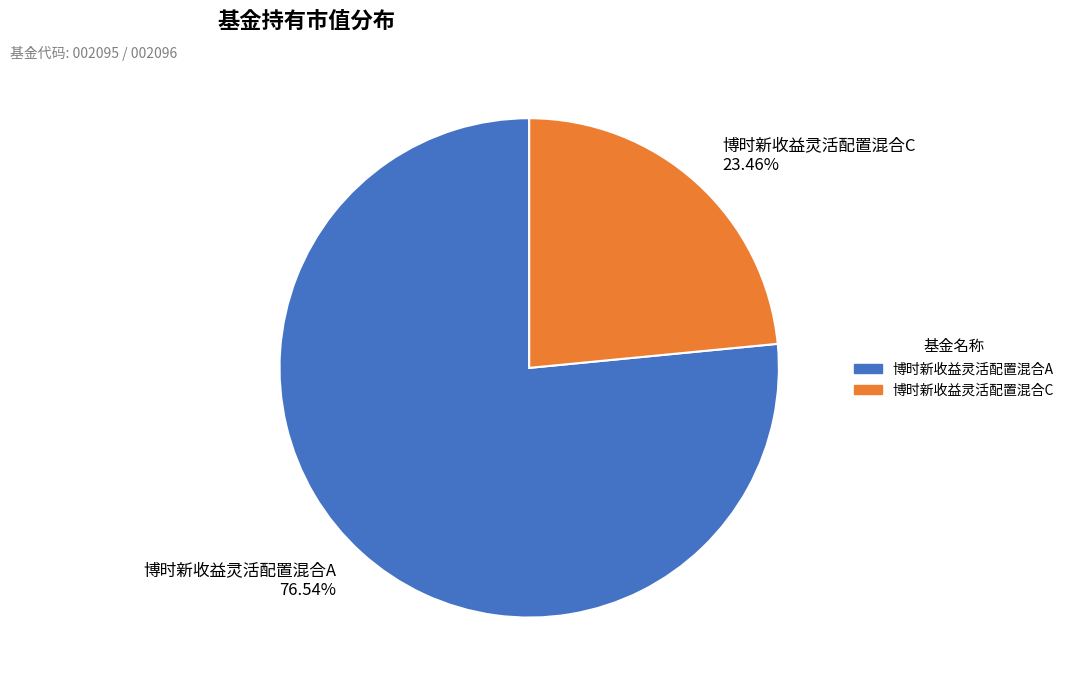

Combined, do 博时新收益灵活配置混合C and 博时新收益灵活配置混合A account for over 50%?

Yes